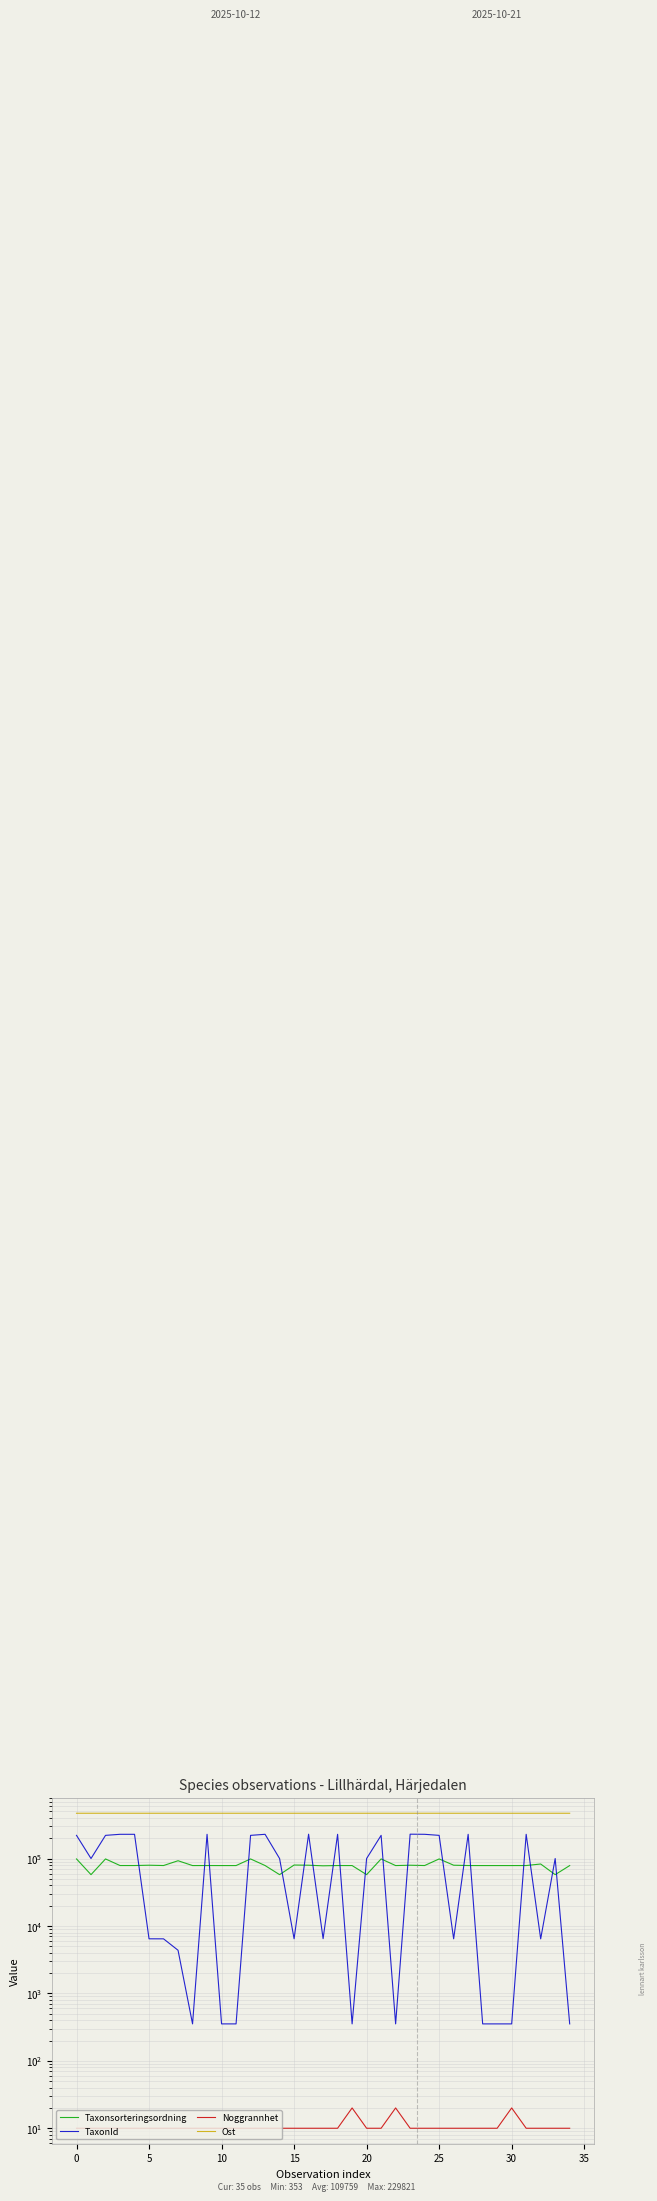

Reading right to left, transcribe all the data shown in this chart.

Taxonsorteringsordning: 78709	57727	83011	78801	78709	78709	78709	78801	79662	98710	78801	79633	78709	98710	57727	78709	78801	78051	79633	80176	57727	78801	98710	78709	78709	78801	78709	92825	78800	79662	78801	78801	98710	57727	98710
TaxonId: 353	100109	6440	228912	353	353	353	228912	6453	220787	228912	229821	353	220787	100109	353	228912	6487	229821	6461	100109	228912	220787	353	353	228912	353	4364	6446	6453	228912	228912	220787	100109	220787
Noggrannhet: 10	10	10	10	20	10	10	10	10	10	10	10	20	10	10	20	10	10	10	10	10	10	10	10	10	10	10	10	10	10	10	10	10	10	10
Ost: 469618	469792	469792	469551	469672	469557	469816	469685	469555	469801	469806	469711	469576	469787	469742	469663	469680	469743	469743	469714	469623	469681	469761	469625	469807	469625	469608	469736	469769	469691	469722	469745	469786	469689	469757